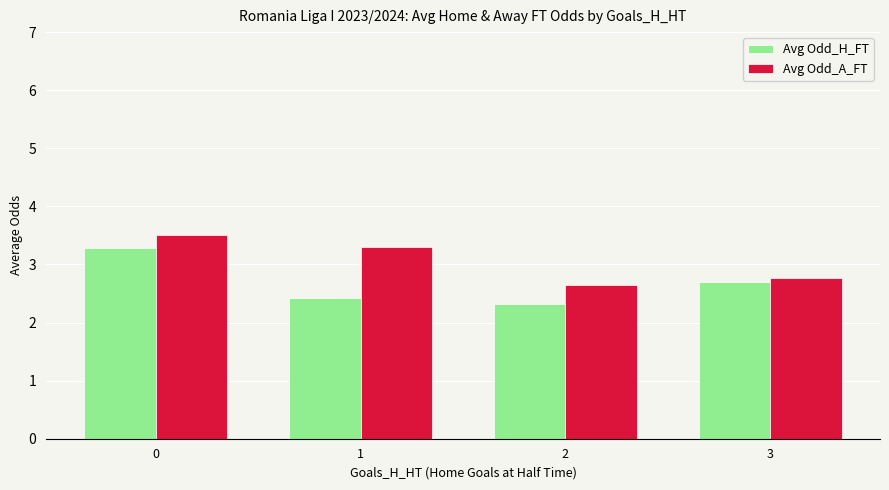

Read the Avg Odd_A_FT value at 0.

3.5